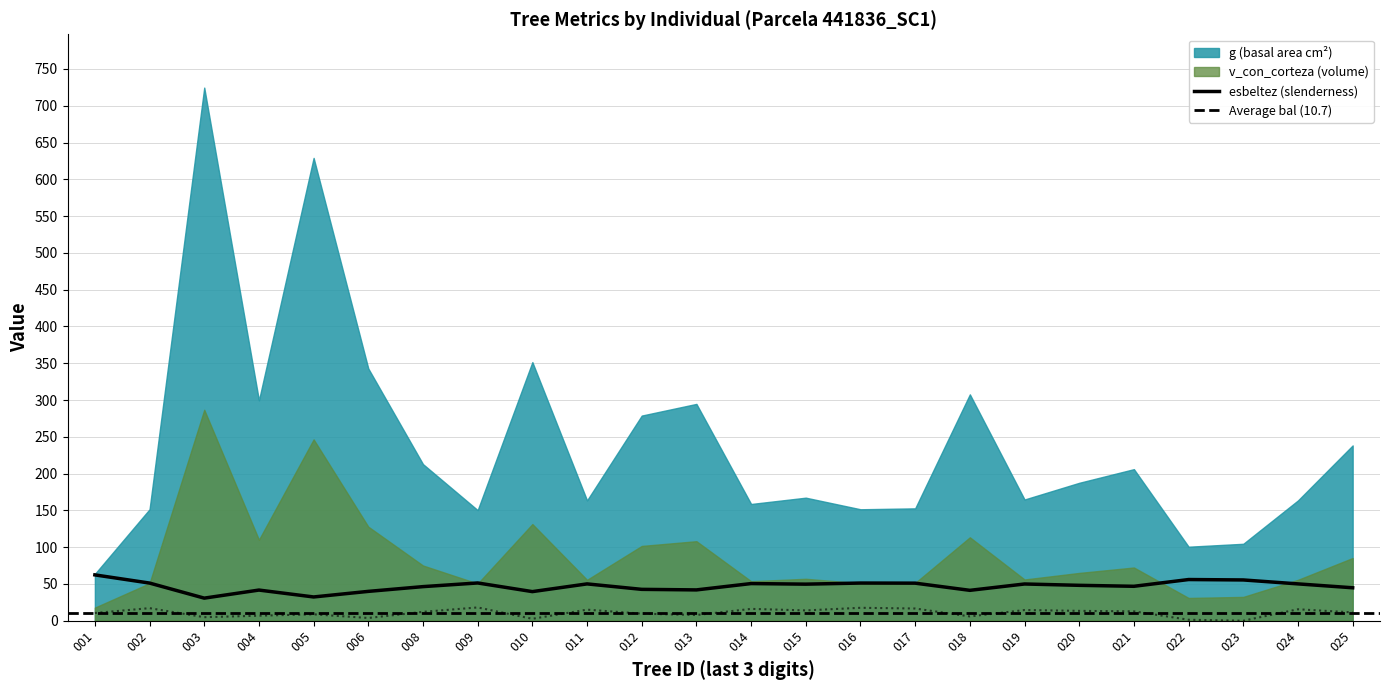

What is the minimum value for esbeltez (slenderness)?

30.7